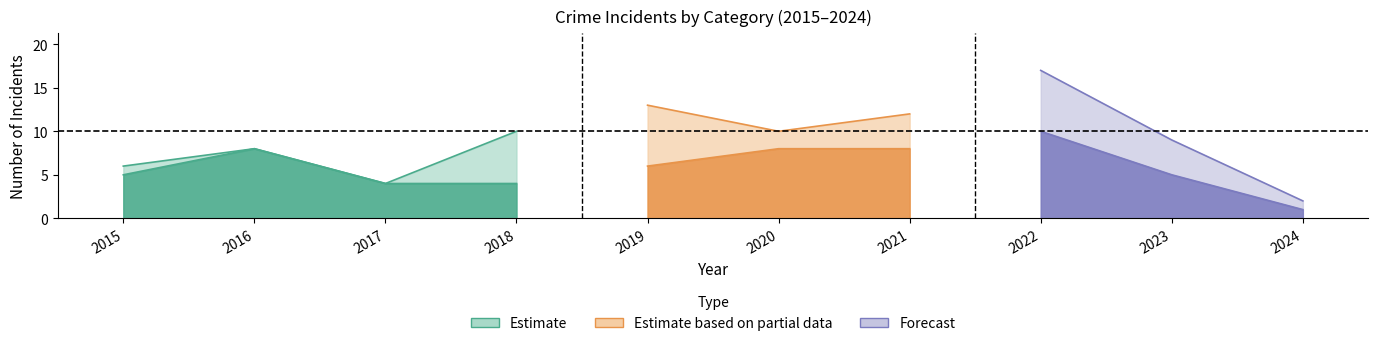

At which category is the sum across all series the highest?

2022